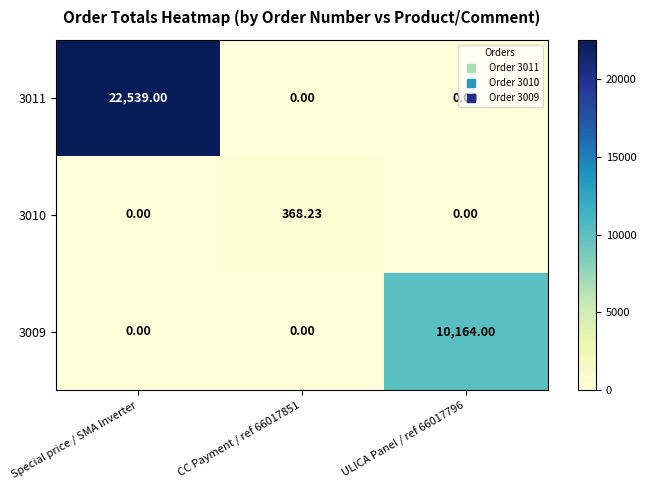

At which category is the sum across all series the highest?

Special price / SMA Inverter